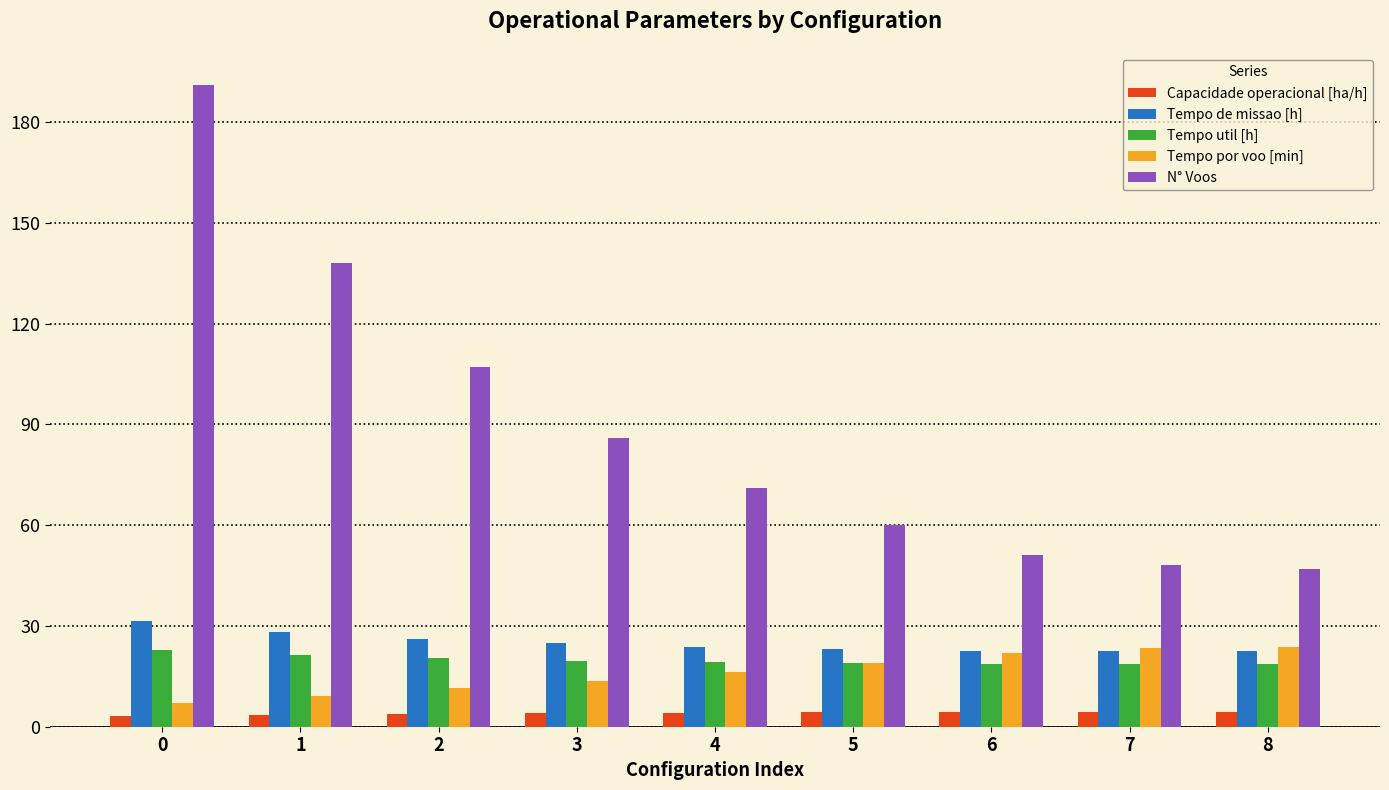

Between 2 and 8, which series saw the biggest shift?

N° Voos